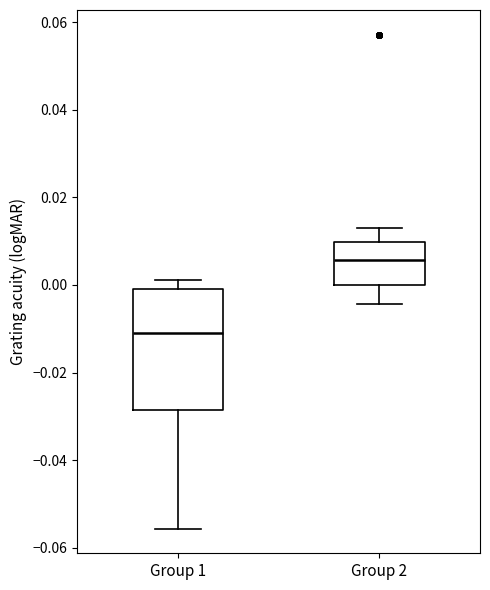

Which box is the tallest, from its lower edge to its upper edge?

Group 1